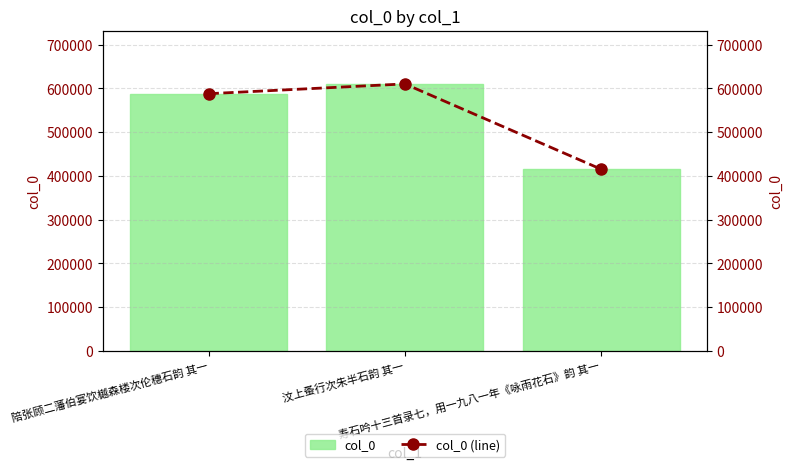

Between 陪张顾二藩伯宴饮樾森楼次伦穗石韵 其一 and 汶上蚤行次朱半石韵 其一, which series saw the biggest shift?

col_0